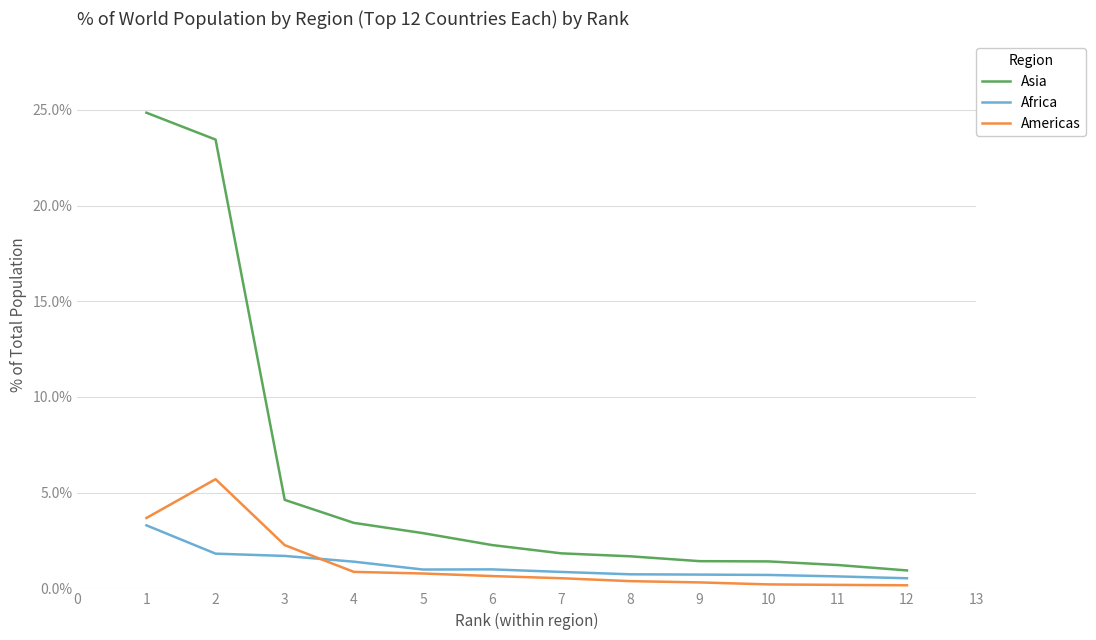

True or false: Asia has more than 2 points higher than both neighbors.

False